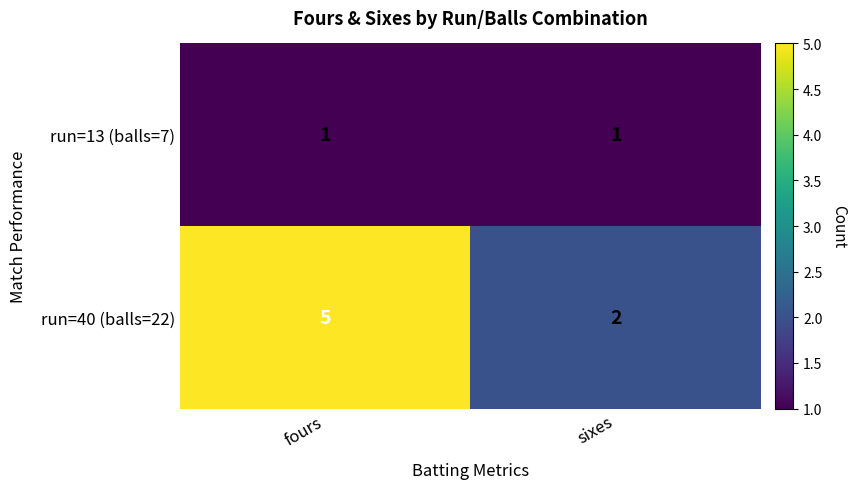

Reading left to right, list all the values displayed in this chart.

run=13 (balls=7): fours=1	sixes=1
run=40 (balls=22): fours=5	sixes=2